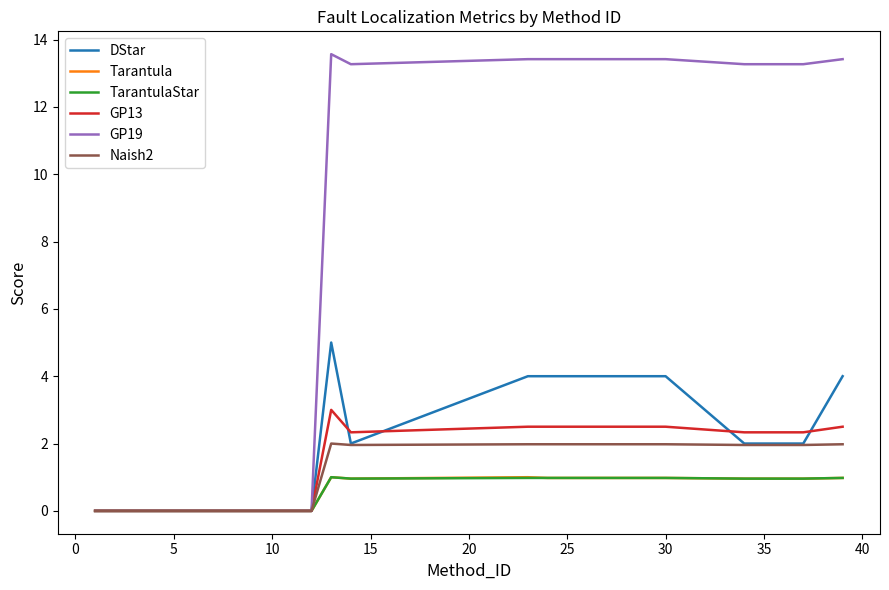

Which series has the largest range (max minus min)?

GP19